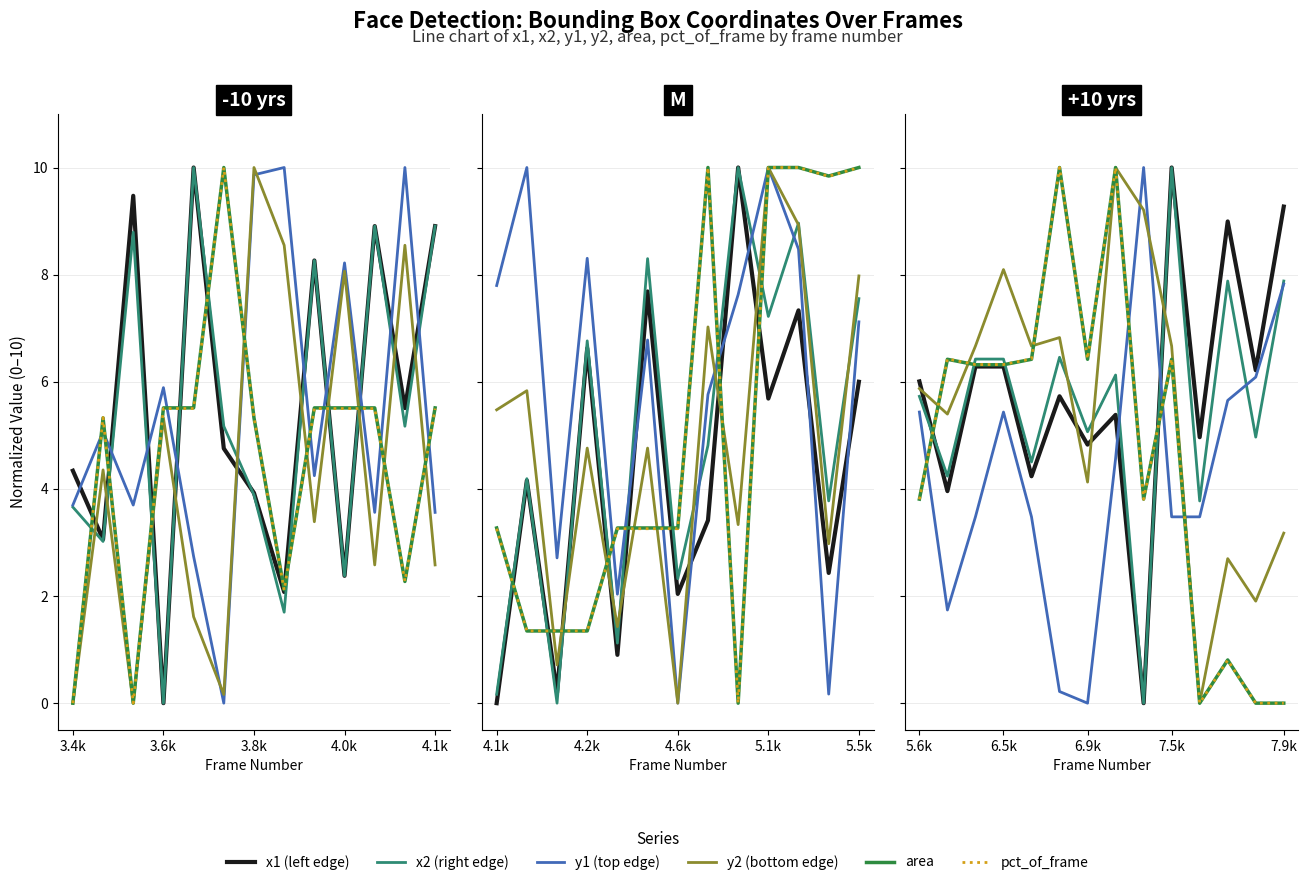

Between 13 and 7, which is larger?

13